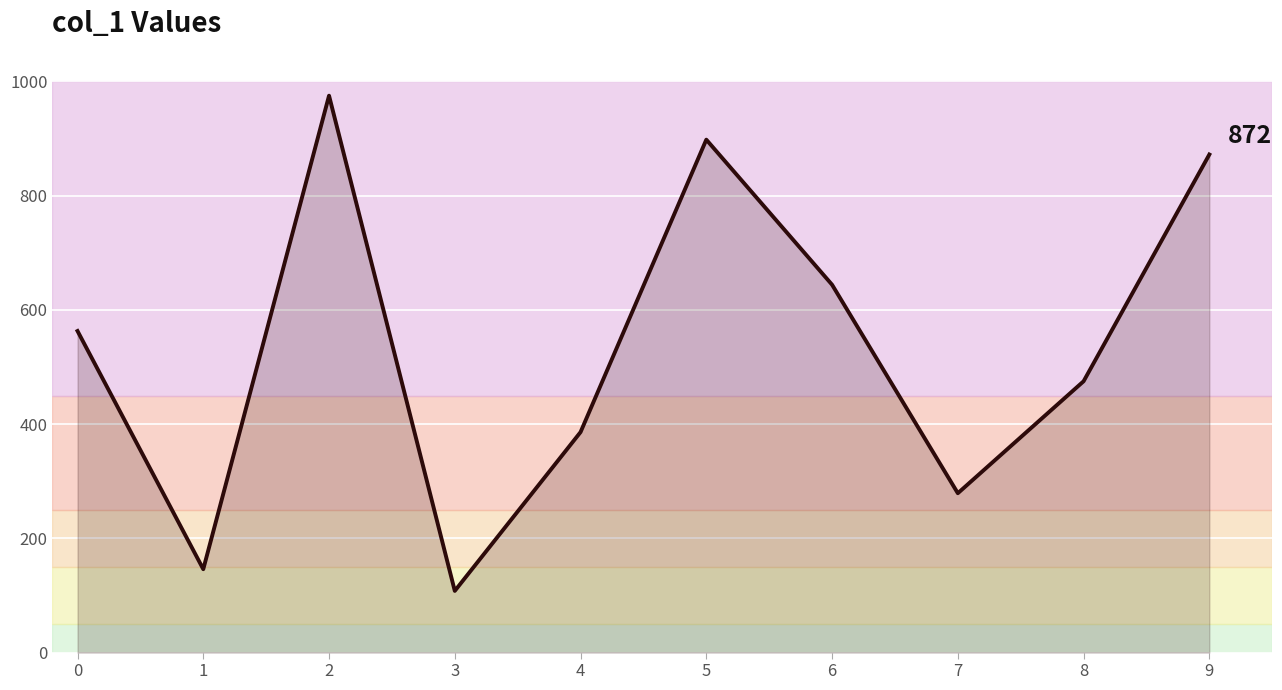

What is the ratio of the value at 8 to the value at 5?

0.5